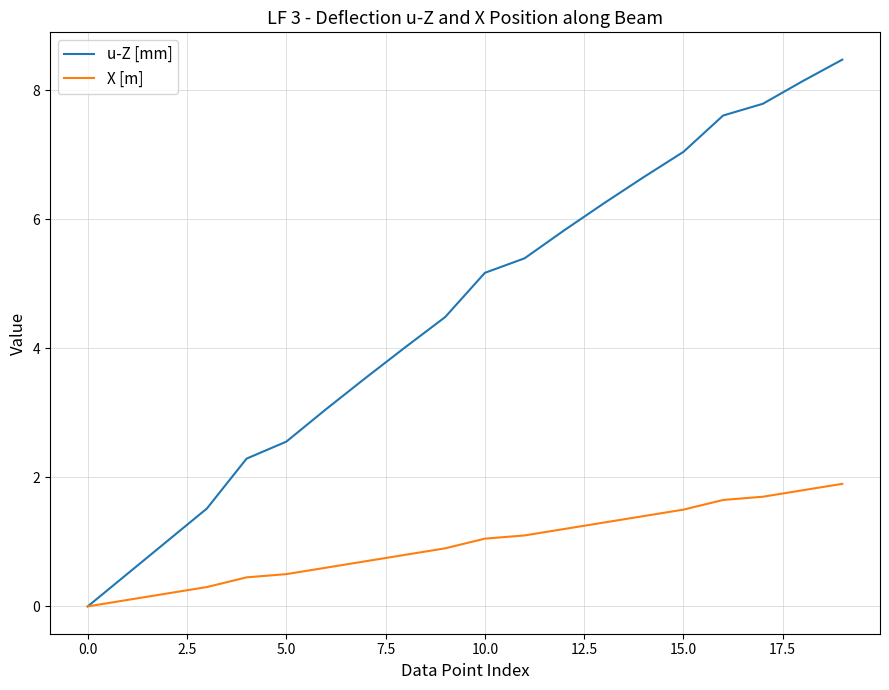

Rank the series by their maximum value, from lowest to highest.

X [m], u-Z [mm]